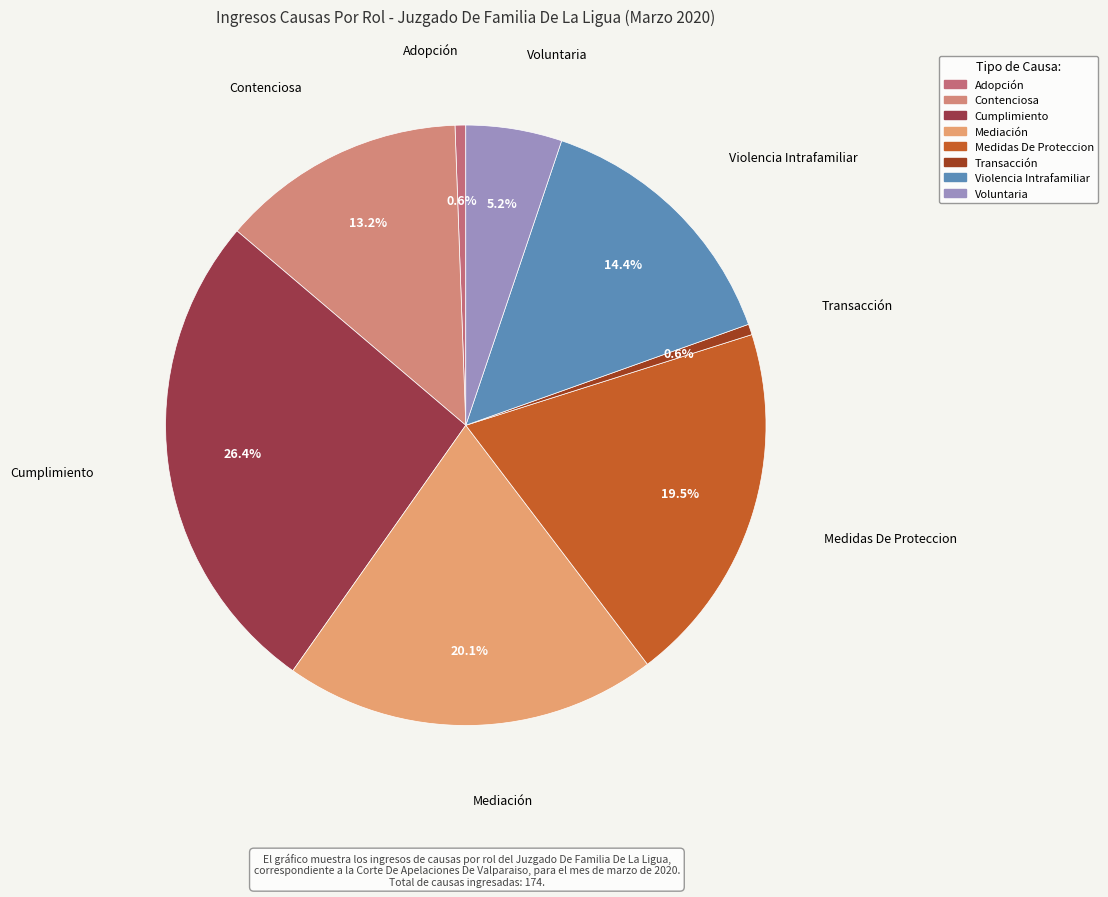

True or false: Transacción accounts for 11% of the total.

False